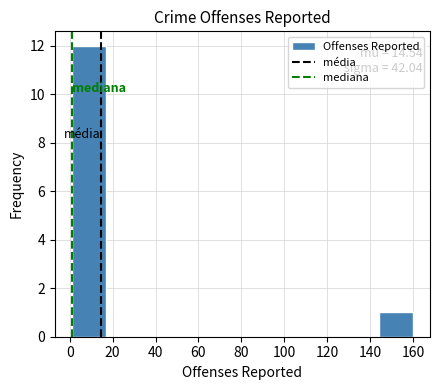

Which range on the x-axis has the tallest bar?

2 to 16